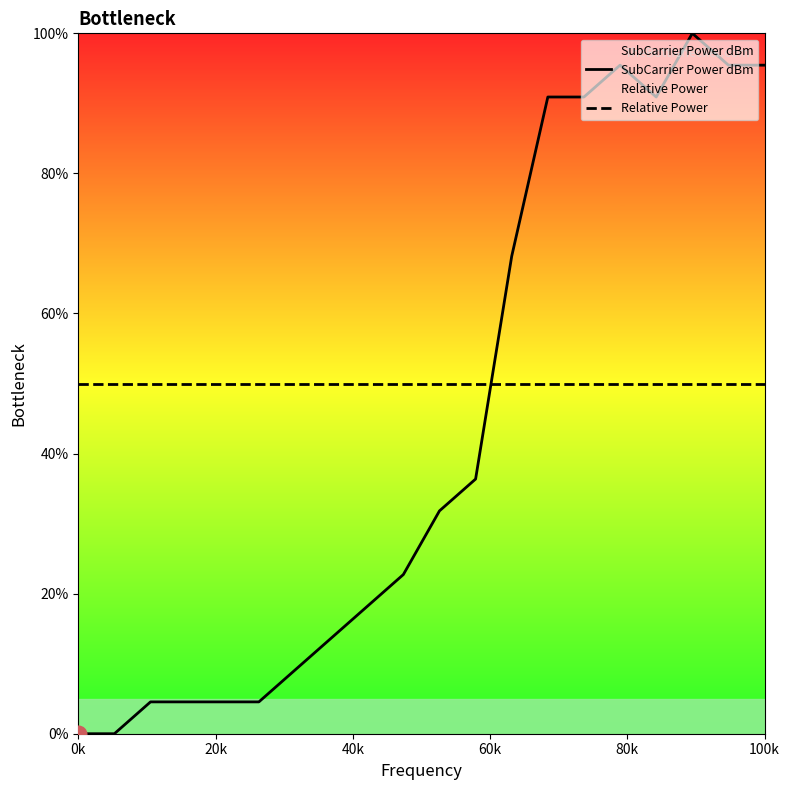

Which category has the lowest value across all series?

0k